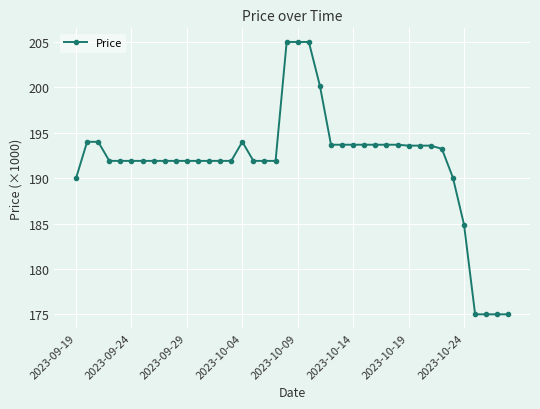

How many values exceed 191?

33